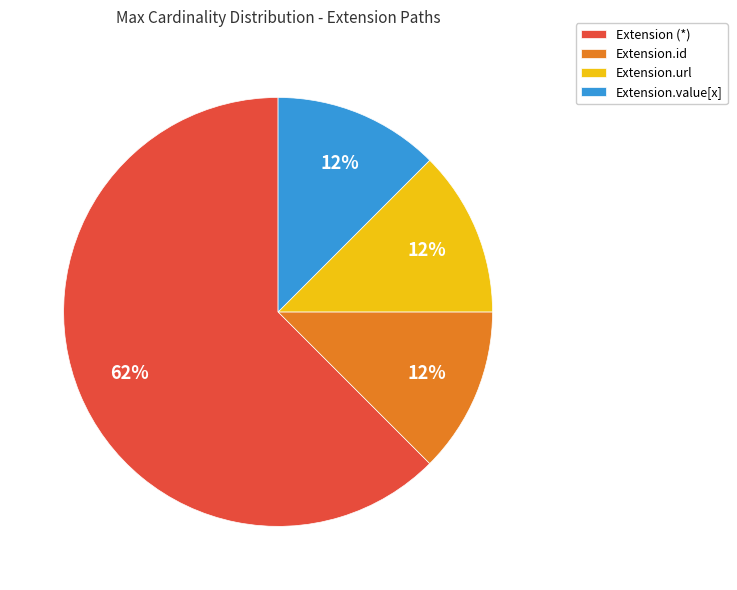

Is it true that Extension.value[x] is 12% of the pie?

True